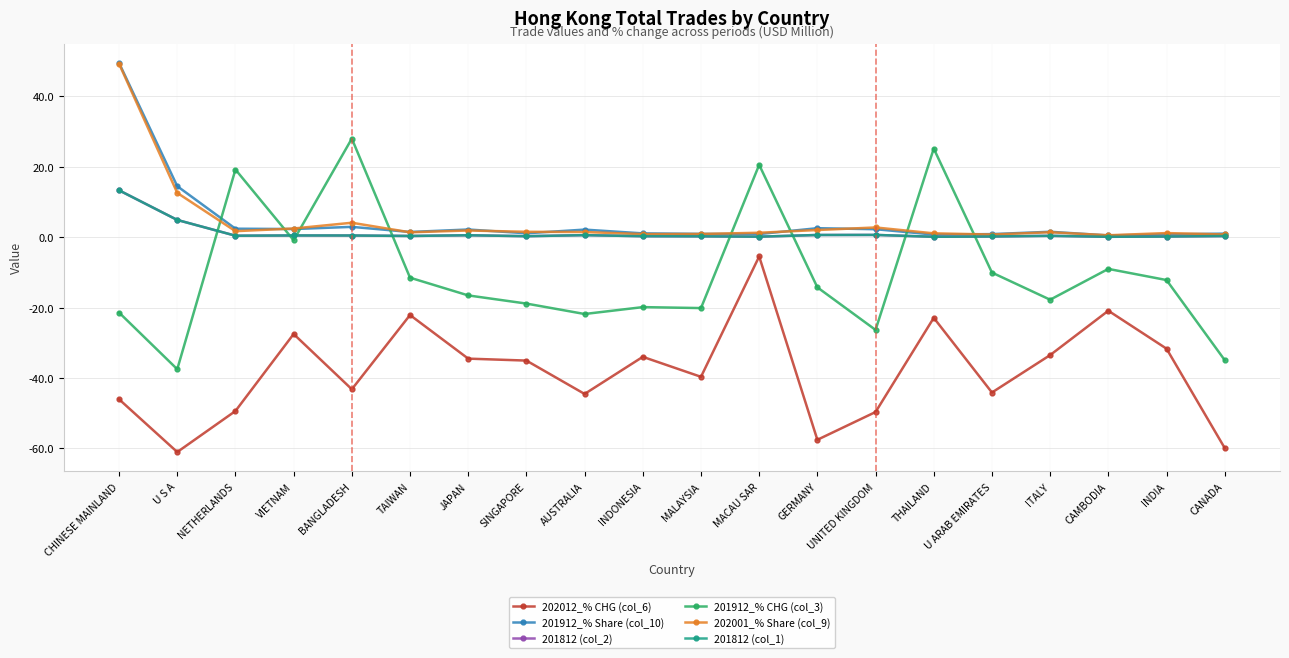

Which category has the lowest value in the 201912_% CHG (col_3) series?

U S A